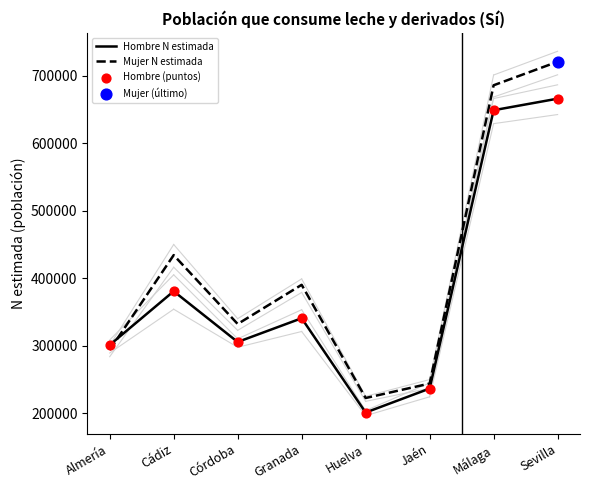

Which series changed the most between Jaén and Málaga?

Mujer N estimada